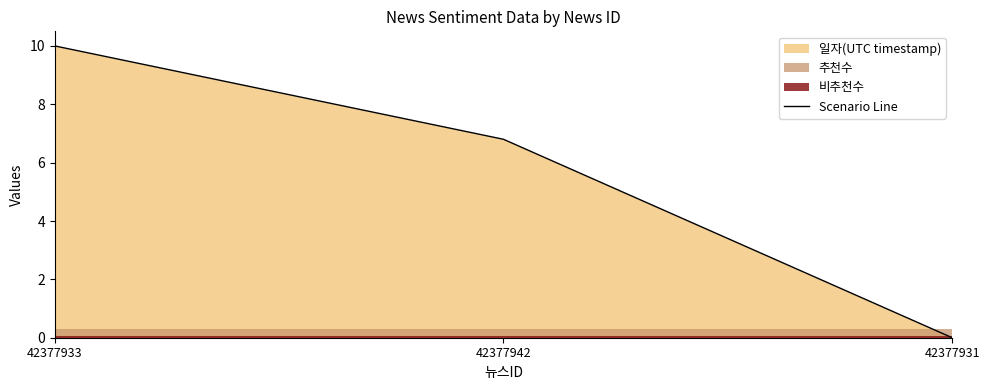

How many values are below 6?

1